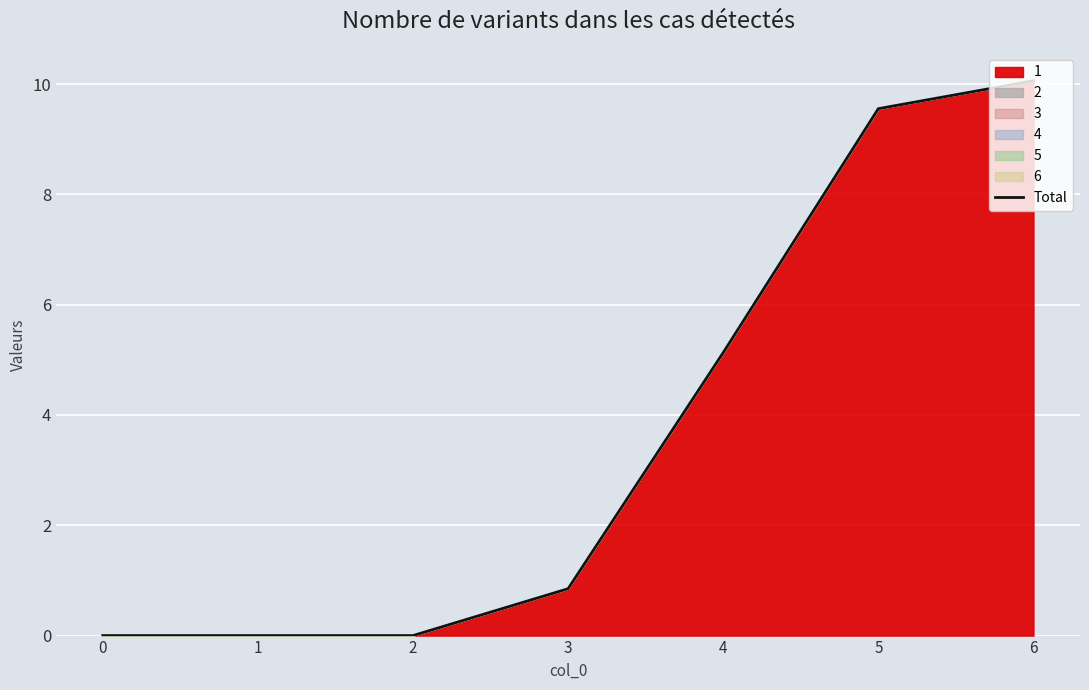

Count the number of values greater than 0.

4